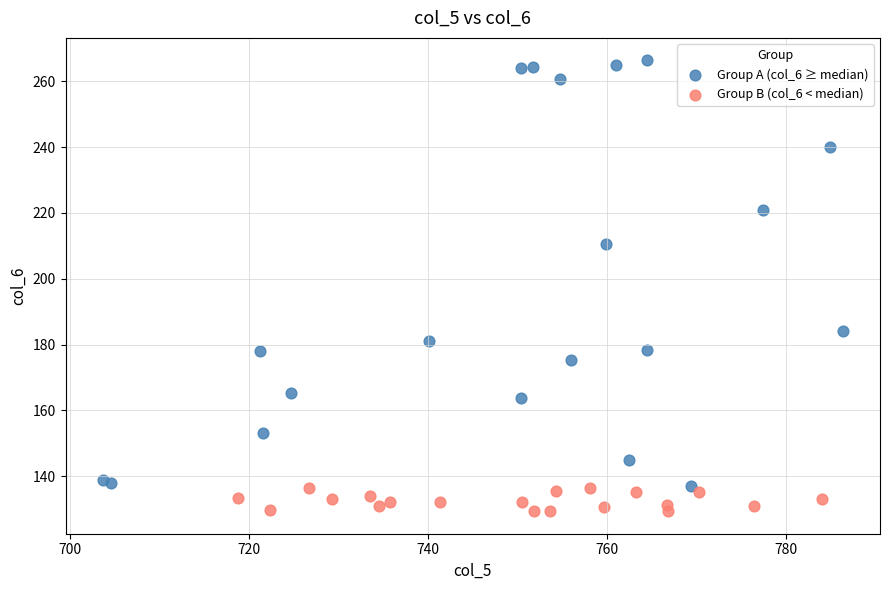

Which series reaches the maximum Y coordinate?

Group A (col_6 ≥ median)